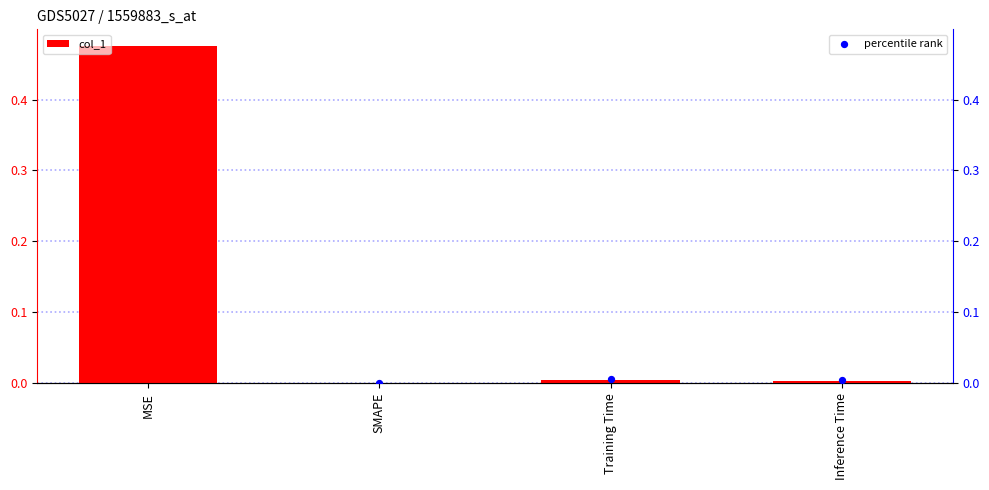

Which series contains the lowest Y value?

col_1